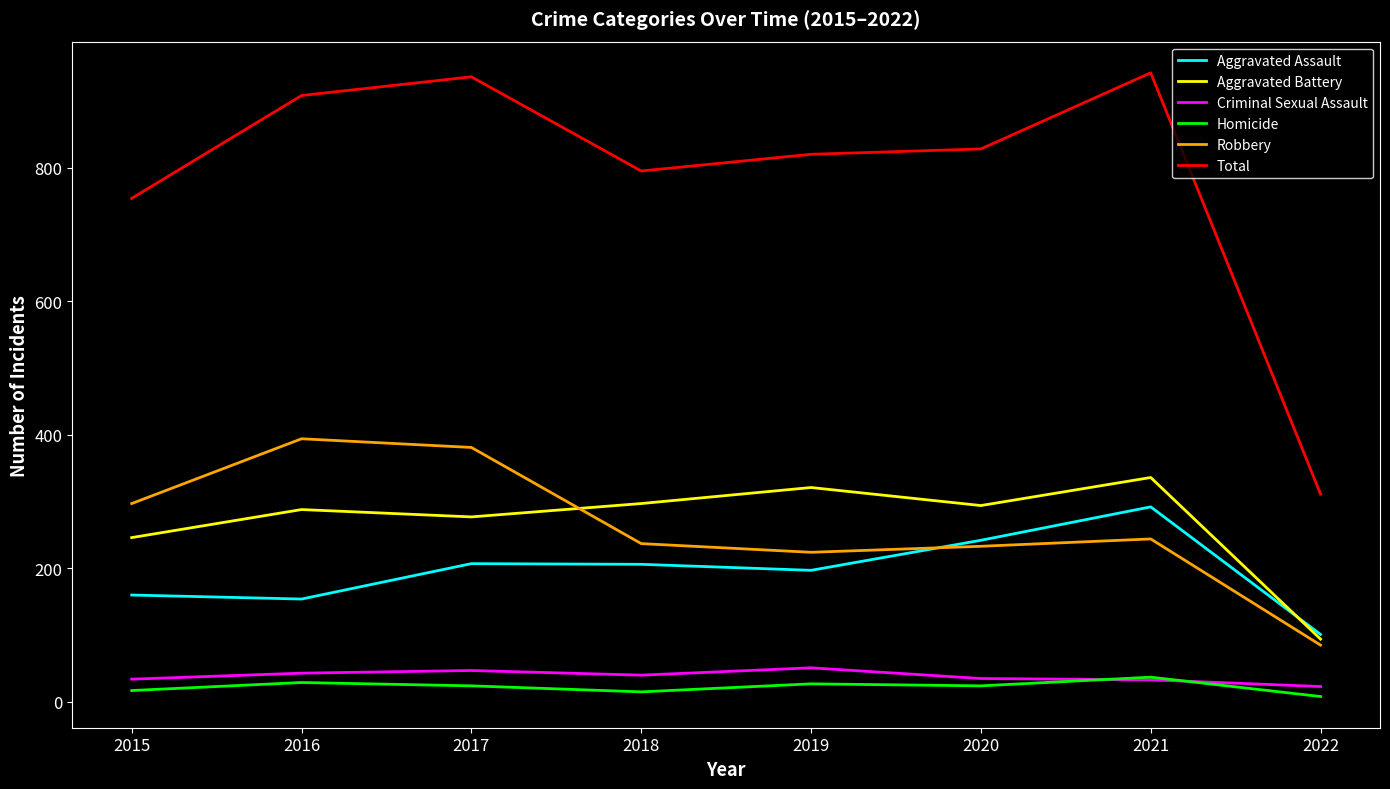

What are all the series names shown in the legend?

Aggravated Assault, Aggravated Battery, Criminal Sexual Assault, Homicide, Robbery, Total